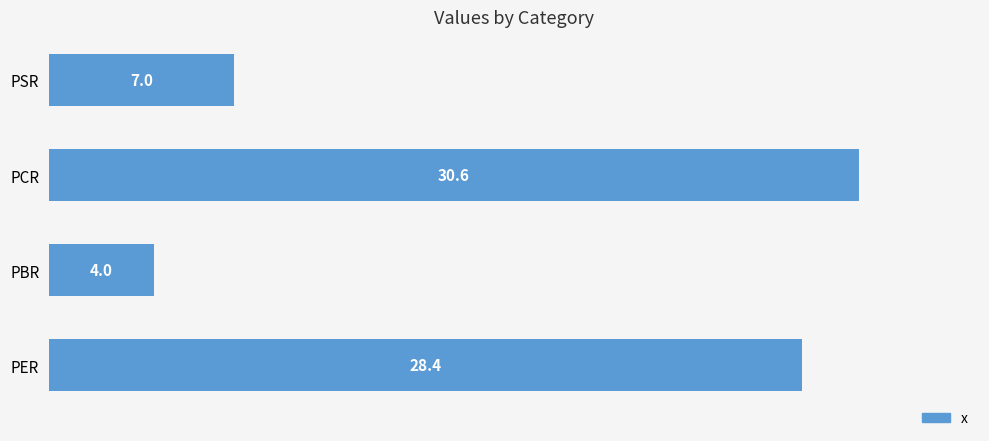

Reading bottom to top, transcribe all the data shown in this chart.

28.4	4.0	30.6	7.0